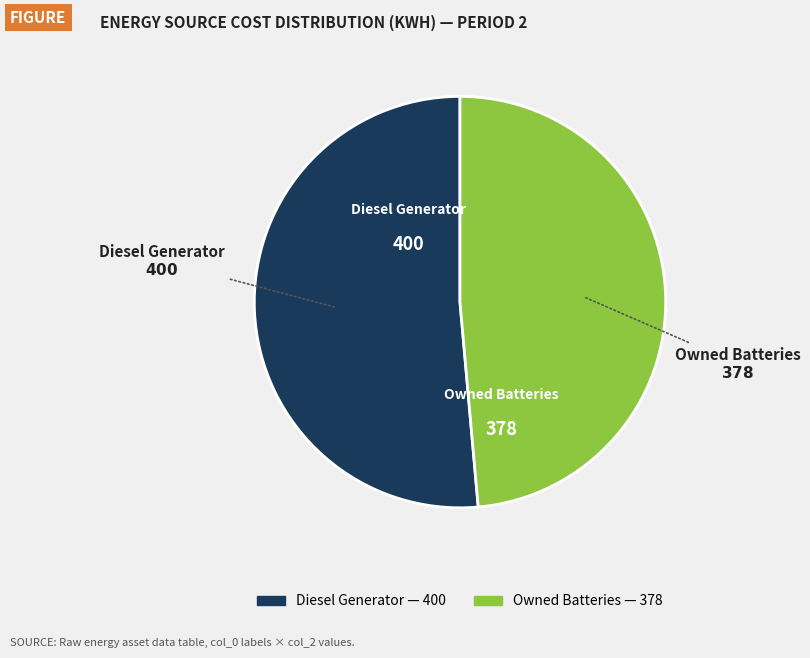

Is there a majority slice in this chart?

Yes